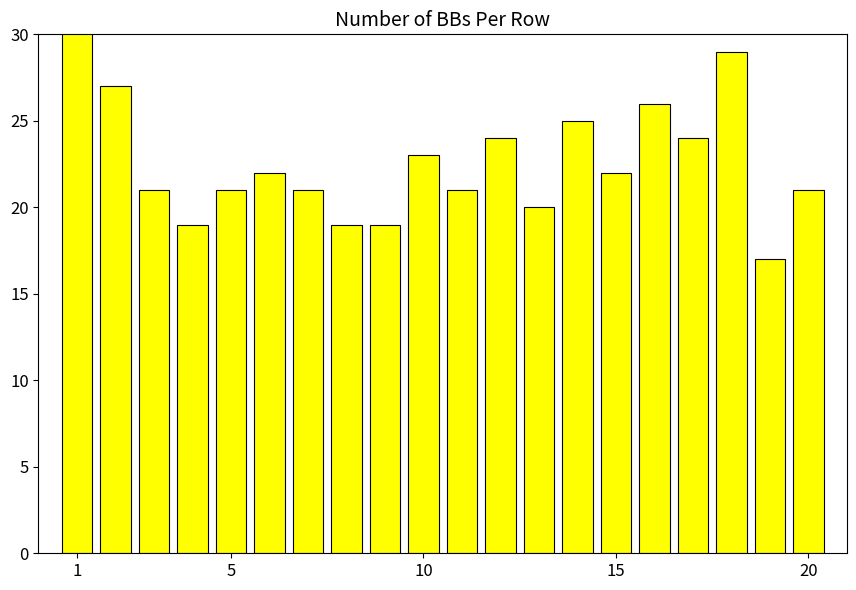

What is the smallest value displayed?

17